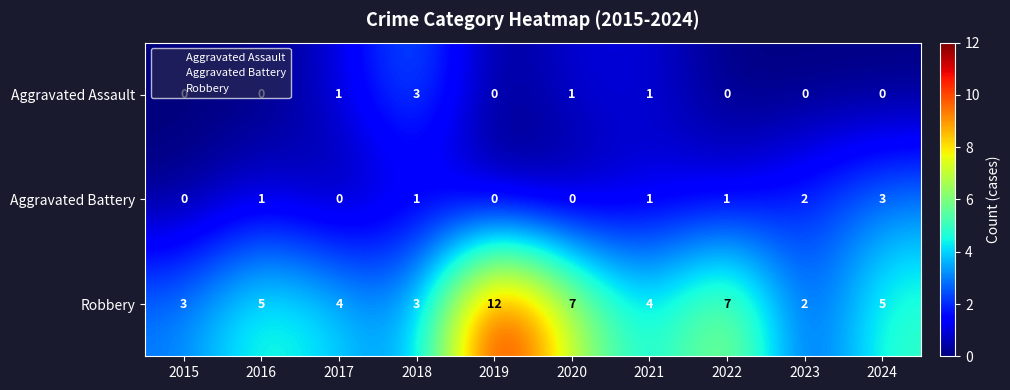

What is the average value of the Robbery series?

5